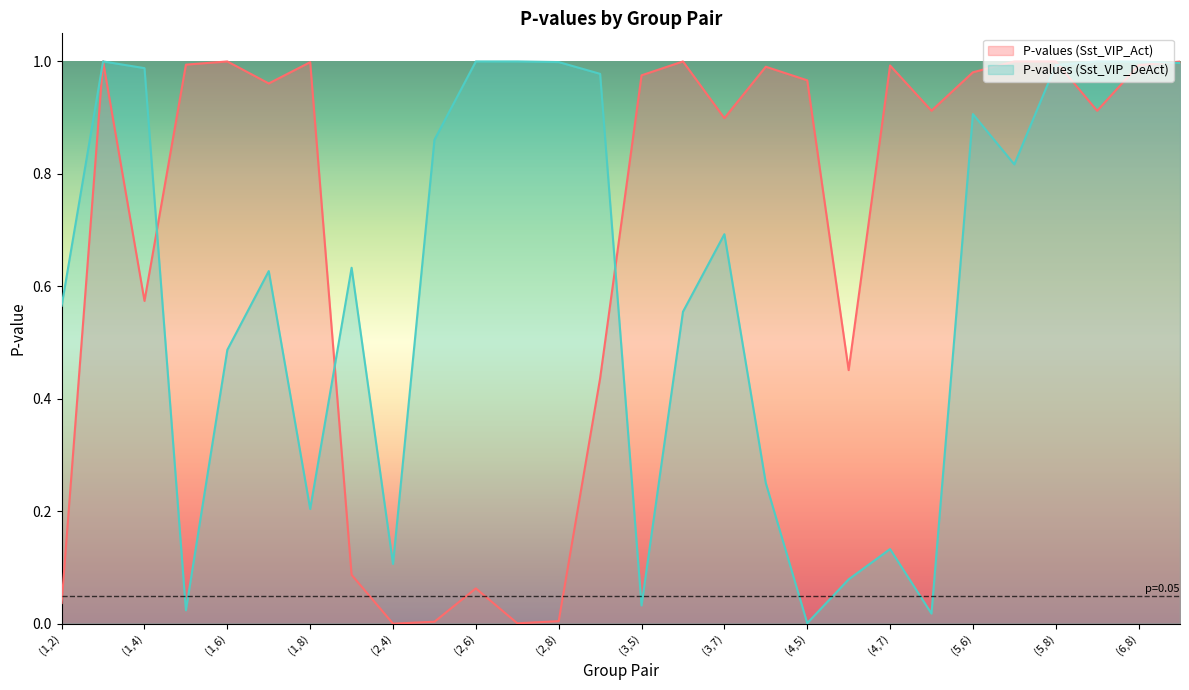

At which label does P-values (Sst_VIP_DeAct) reach its minimum?

(4,5)